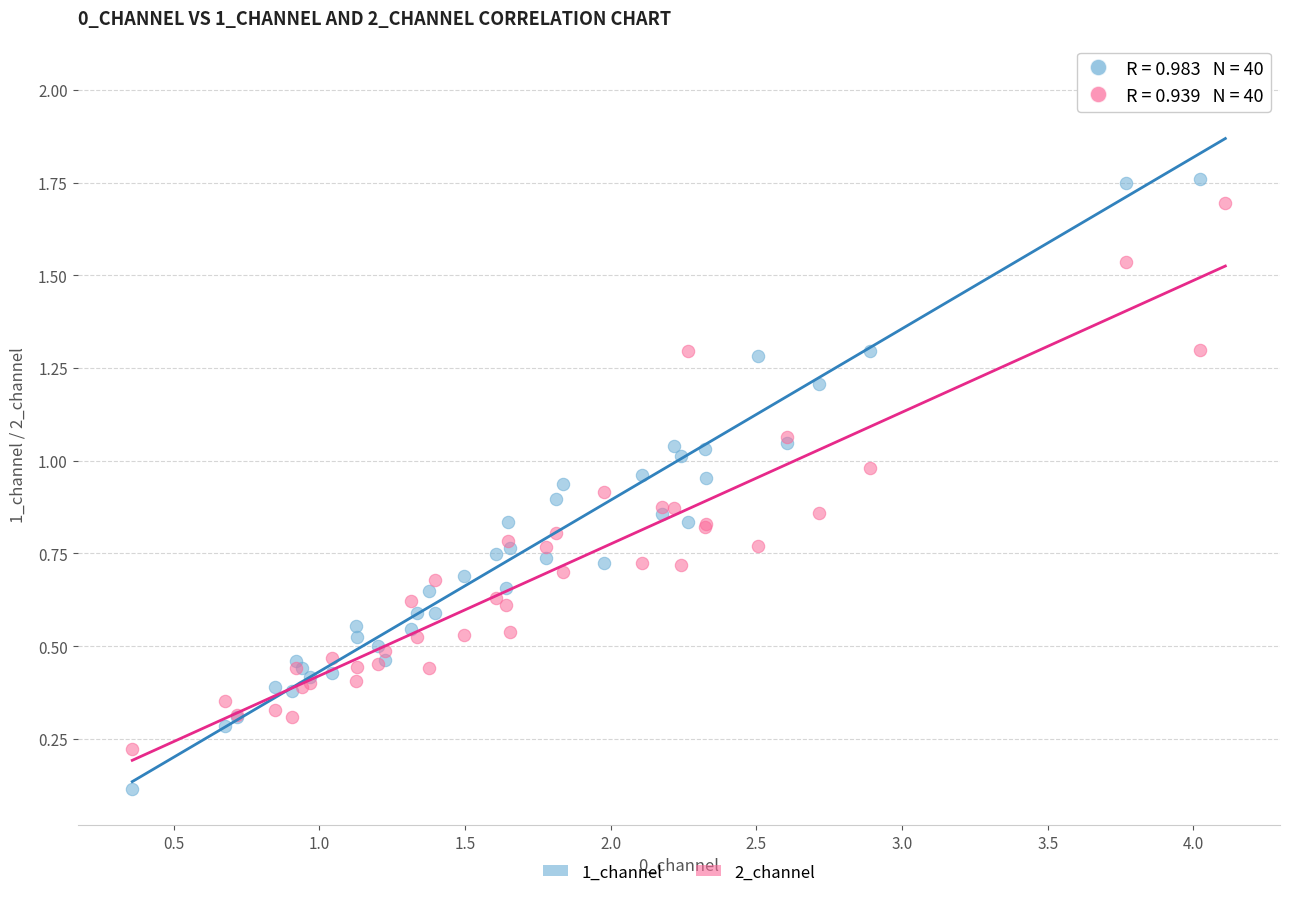

Which series contains the highest Y value?

1_channel